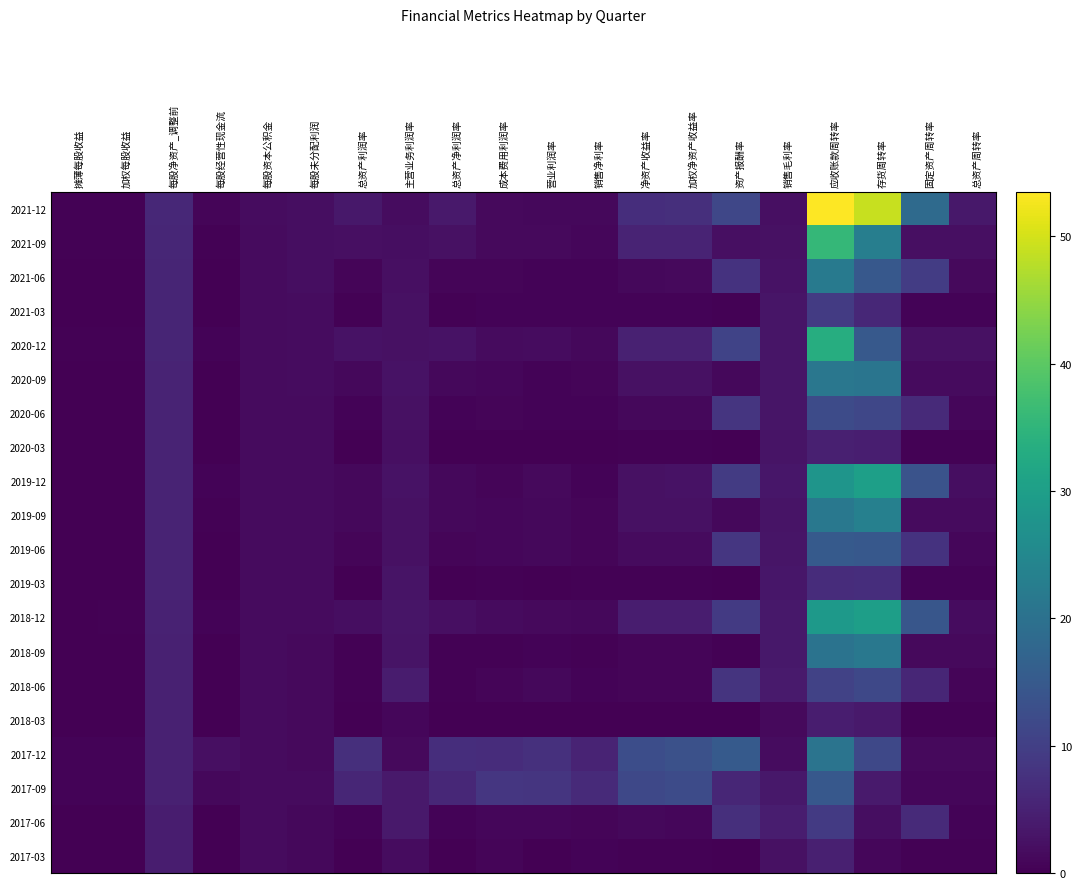

At which category is the sum across all series the highest?

应收账款周转率